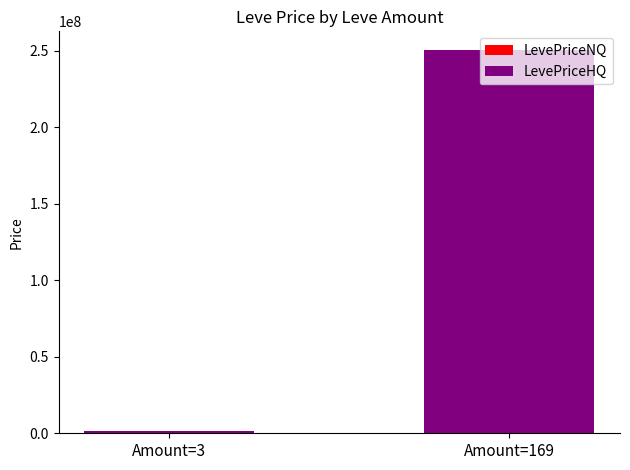

At which category is the sum across all series the highest?

Amount=169